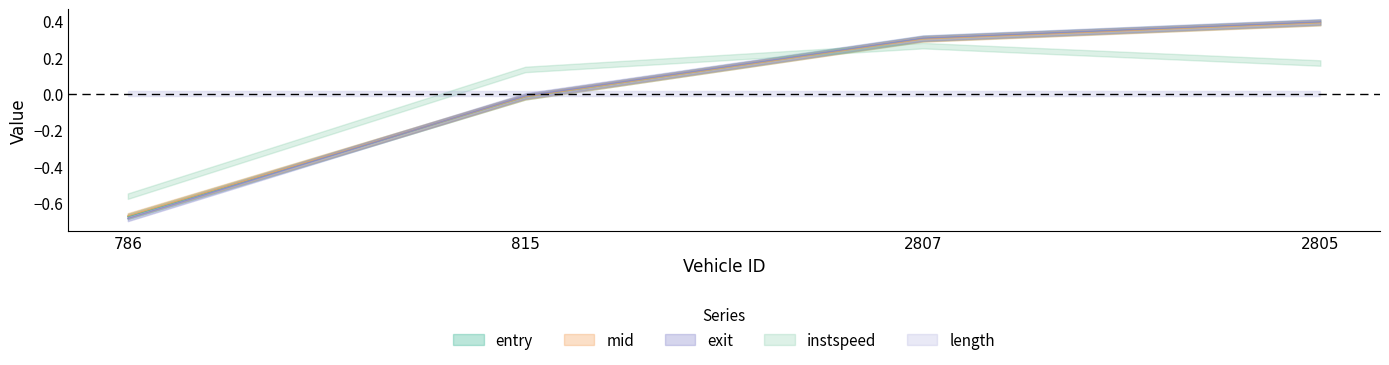

Between 786 and 815, which is larger?

815